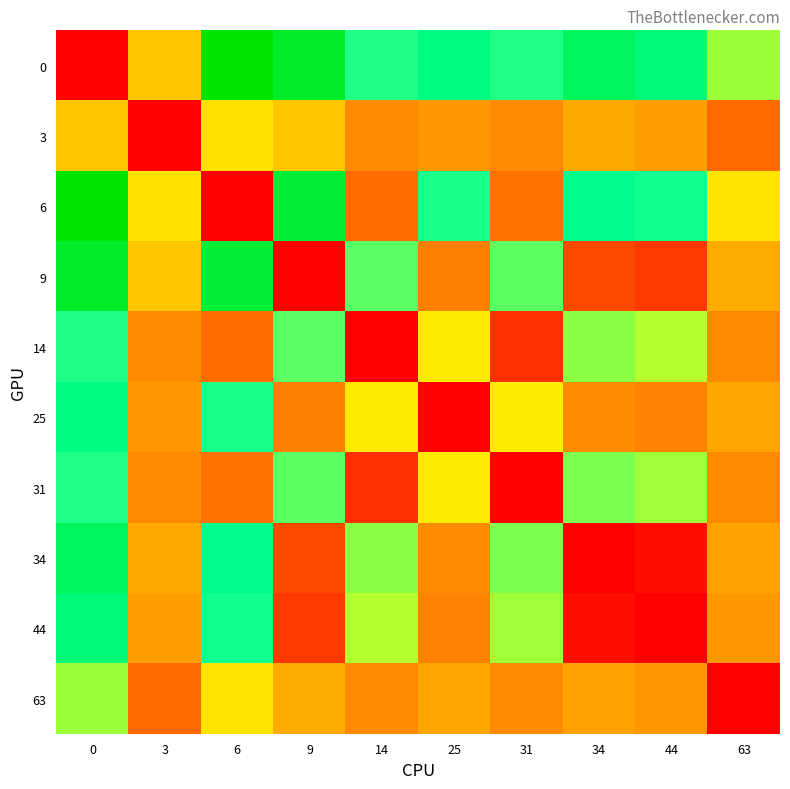

Reading left to right, extract all data points from this chart.

row_0: 0=0	3=256	6=544	9=514	14=422	25=450	31=421	34=476	44=460	63=368
row_1: 0=256	3=0	6=292	9=258	14=170	25=194	31=169	34=220	44=204	63=116
row_2: 0=544	3=292	6=0	9=505	14=122	25=424	31=130	34=444	44=428	63=294
row_3: 0=514	3=258	6=505	9=0	14=397	25=153	31=396	34=79	44=63	63=225
row_4: 0=422	3=170	6=122	9=397	14=0	25=302	31=51	34=374	44=358	63=172
row_5: 0=450	3=194	6=424	9=153	14=302	25=0	31=301	34=174	44=158	63=217
row_6: 0=421	3=169	6=130	9=396	14=51	25=301	31=0	34=382	44=366	63=171
row_7: 0=476	3=220	6=444	9=79	14=374	25=174	31=382	34=0	44=16	63=211
row_8: 0=460	3=204	6=428	9=63	14=358	25=158	31=366	34=16	44=0	63=195
row_9: 0=368	3=116	6=294	9=225	14=172	25=217	31=171	34=211	44=195	63=0